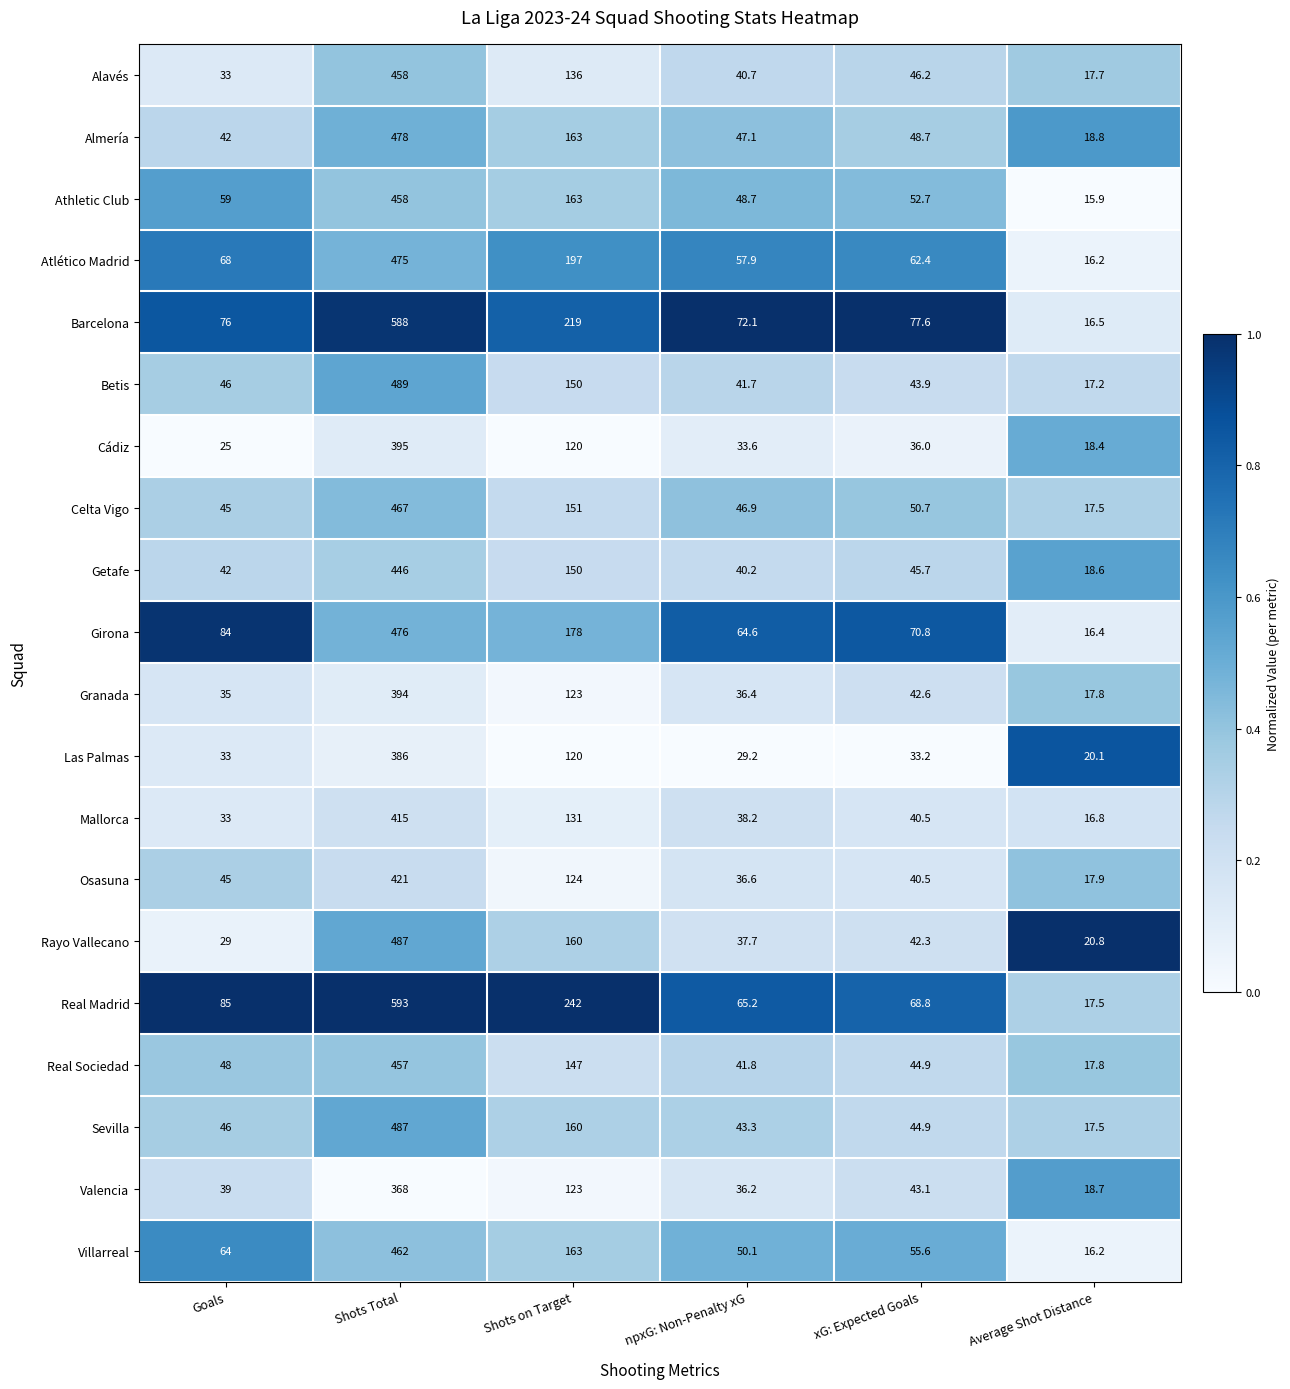

At which category does the chart reach its peak across all series?

Shots Total